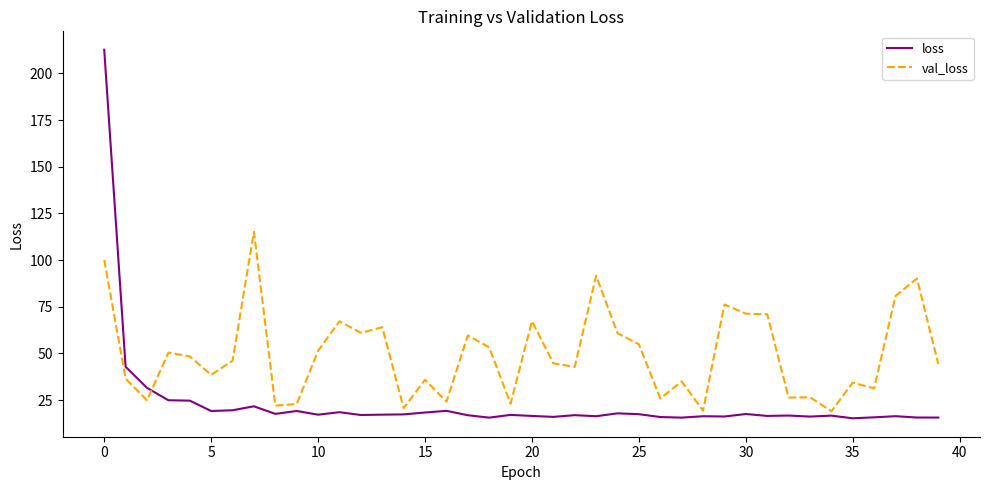

How many lines are shown in the chart?

2